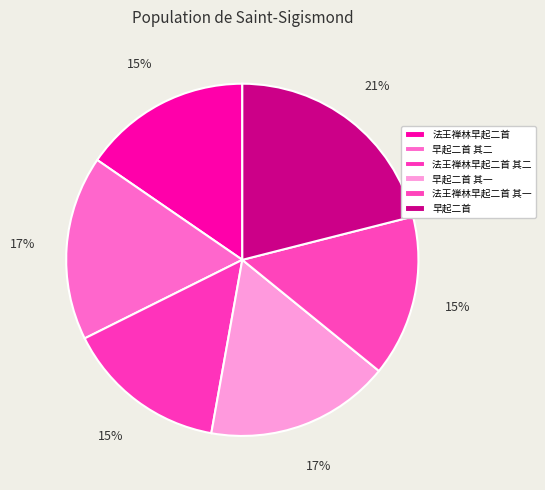

Count the number of slices in the pie.

6